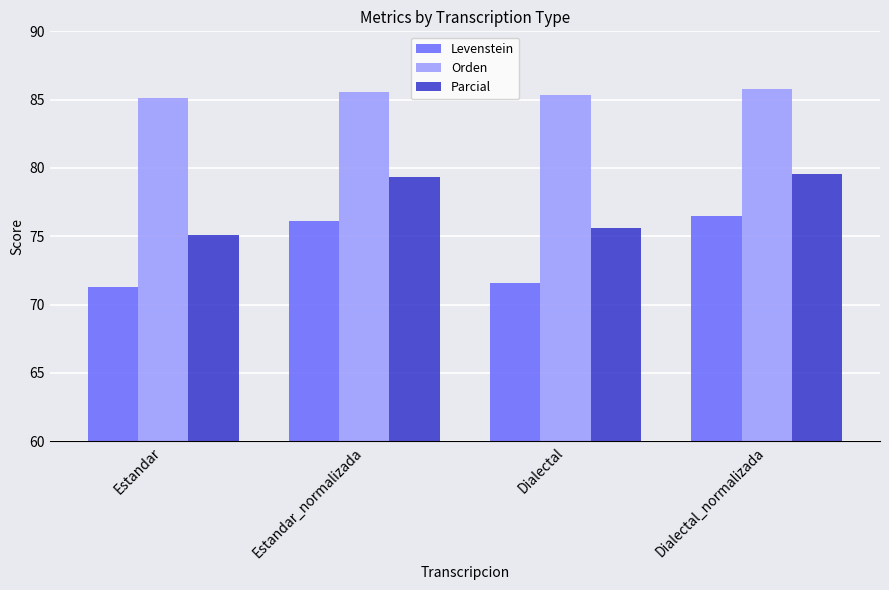

At which label does Parcial reach its minimum?

Estandar